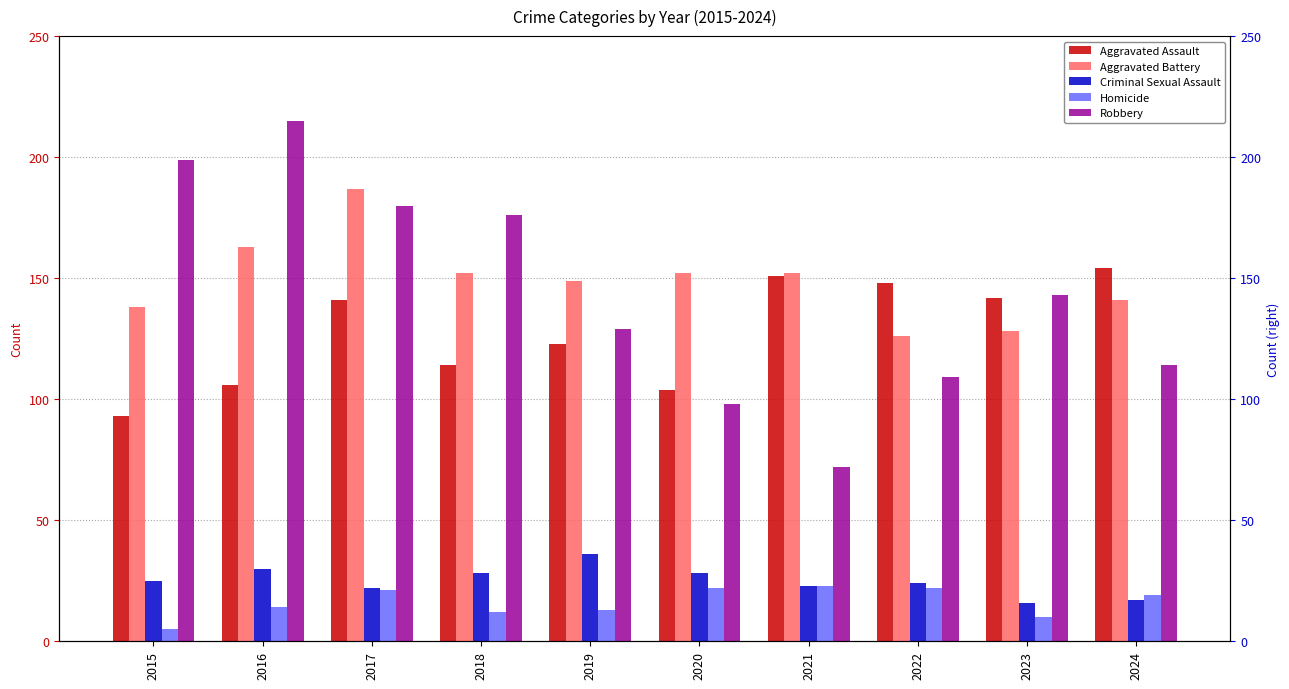

Which series changed the most between 2015 and 2023?

Robbery